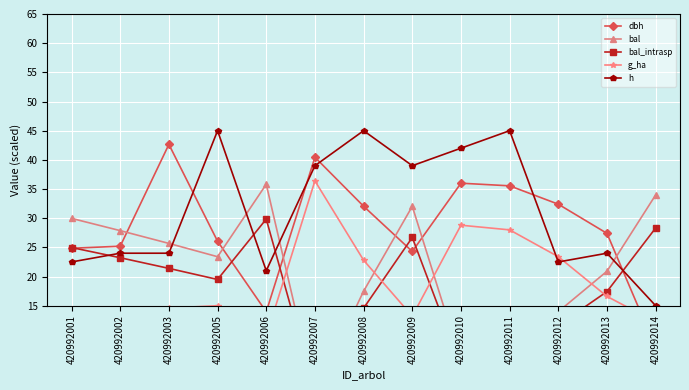

Where is h nearest to the value 30?

420992002